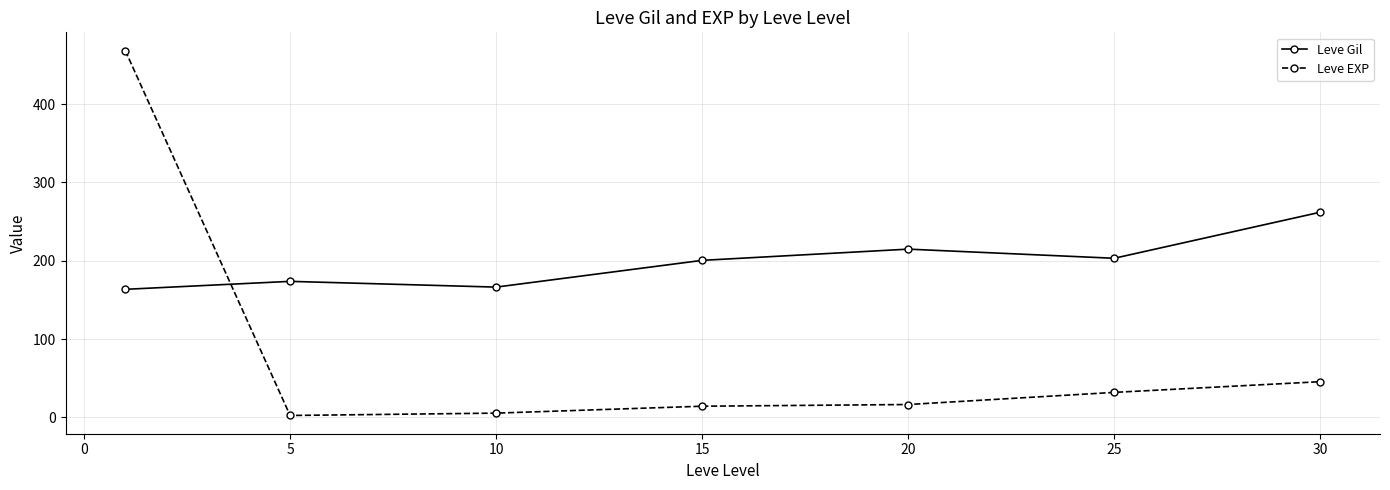

How many lines are shown in the chart?

2